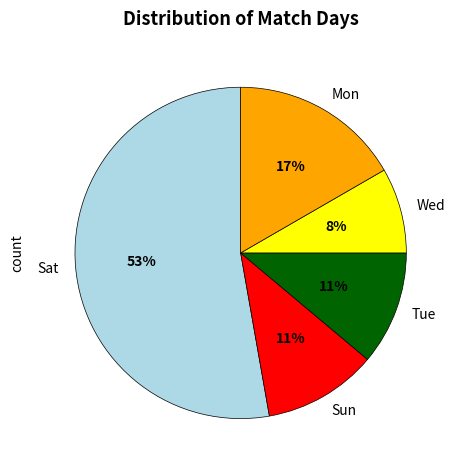

The Sun slice represents 1% of the pie. True or false?

False